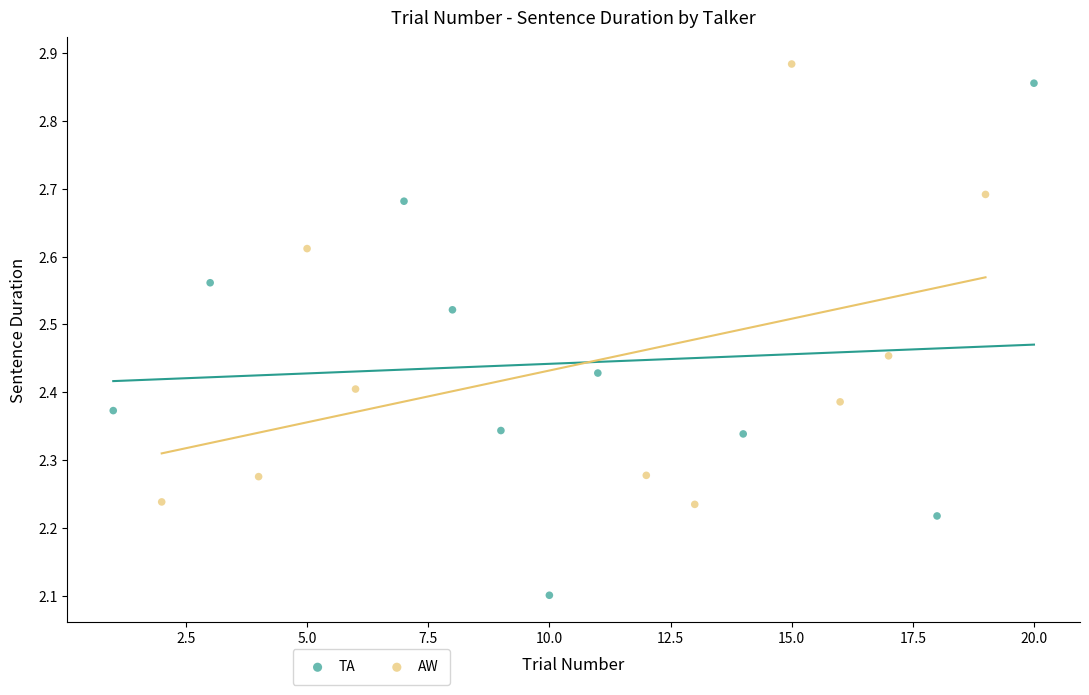

Which series reaches the minimum Y coordinate?

TA